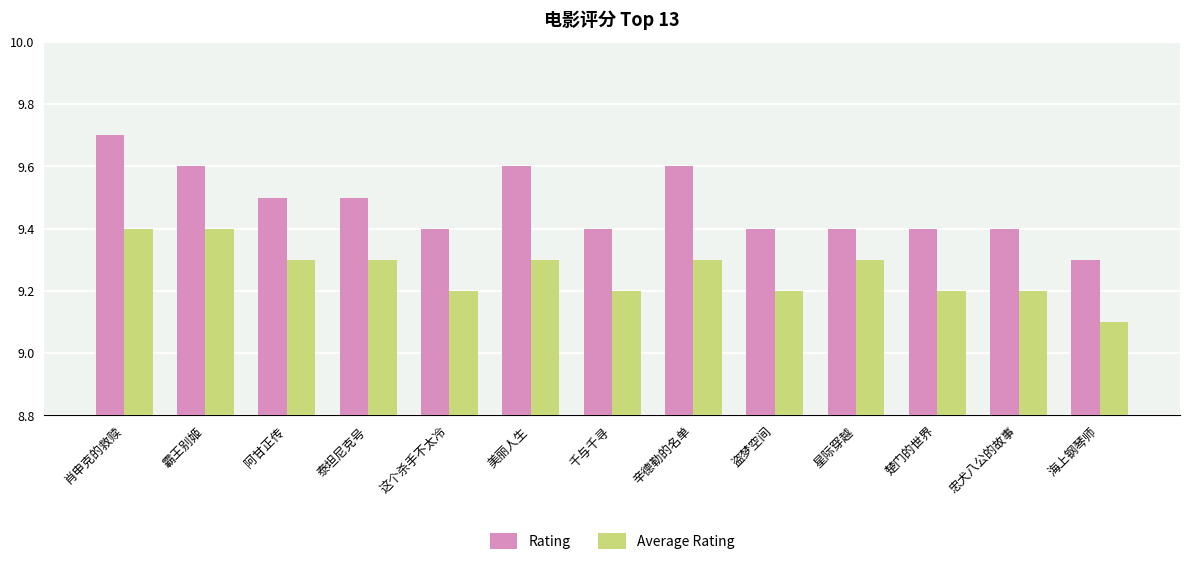

What is the value of the Average Rating bar at the 8th from the left?

9.3